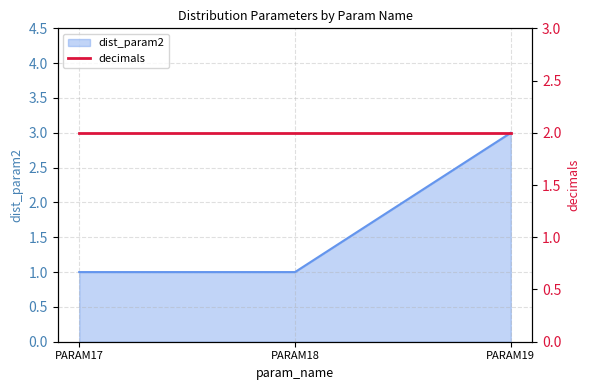

What is the sum of the values at PARAM18 and PARAM17?

2